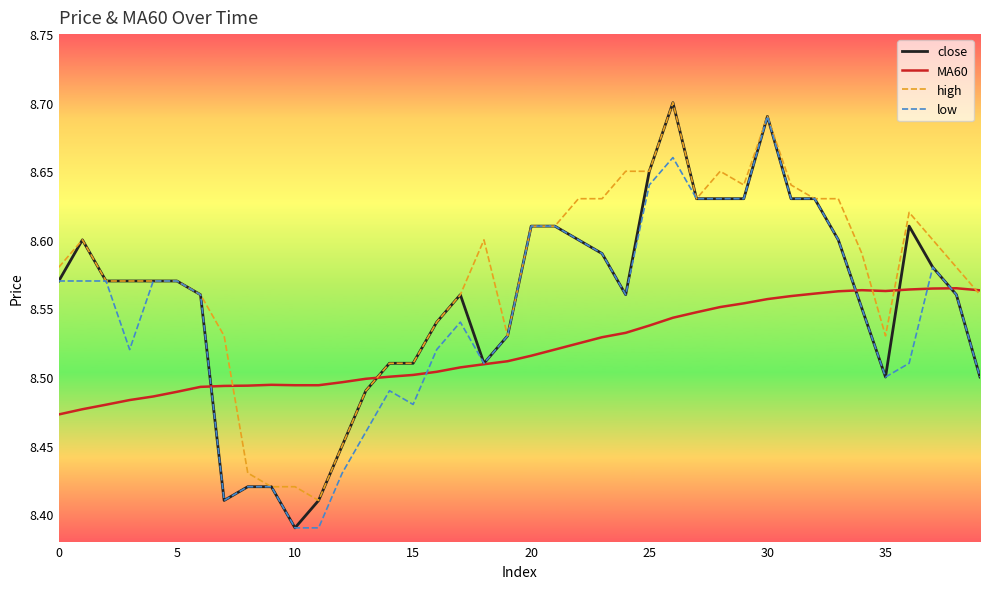

List the series in order of their overall mean, lowest first.

MA60, low, close, high